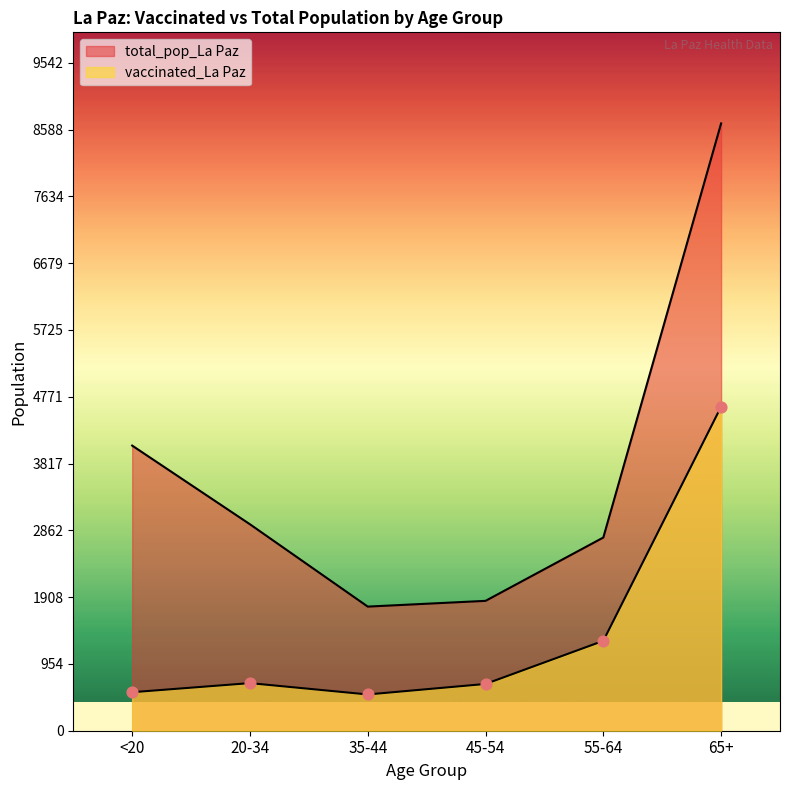

Which series has the widest spread of Y values?

total_pop_La Paz